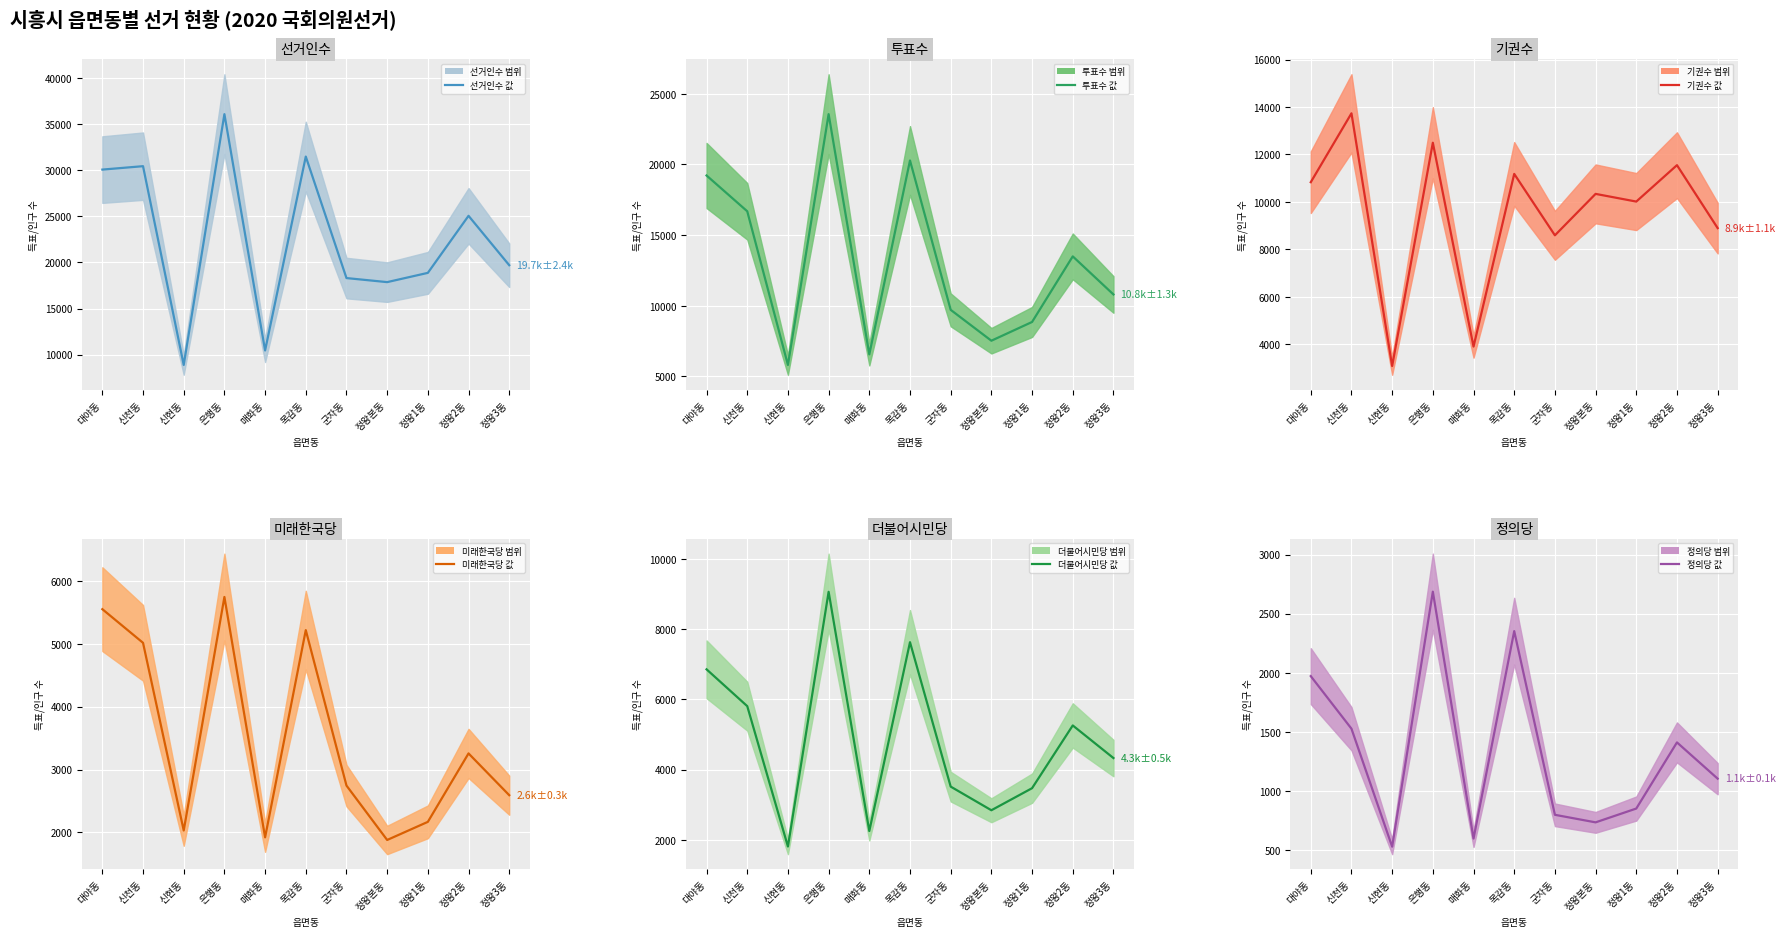

How many interior local peaks does the 더불어시민당 (mean) series have?

3